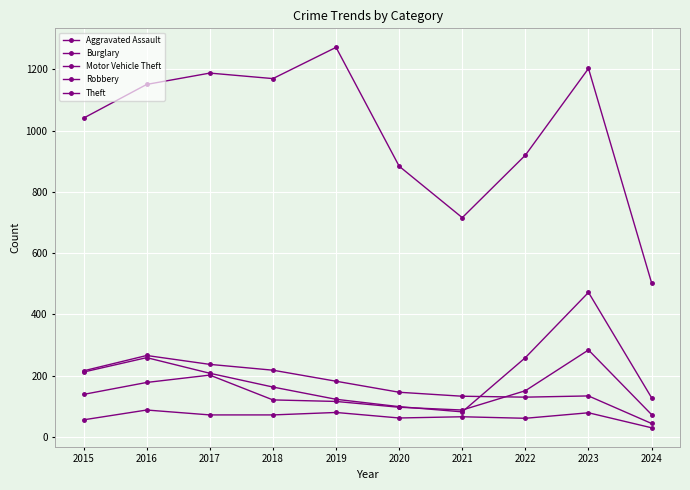

Count the number of data series in this chart.

5